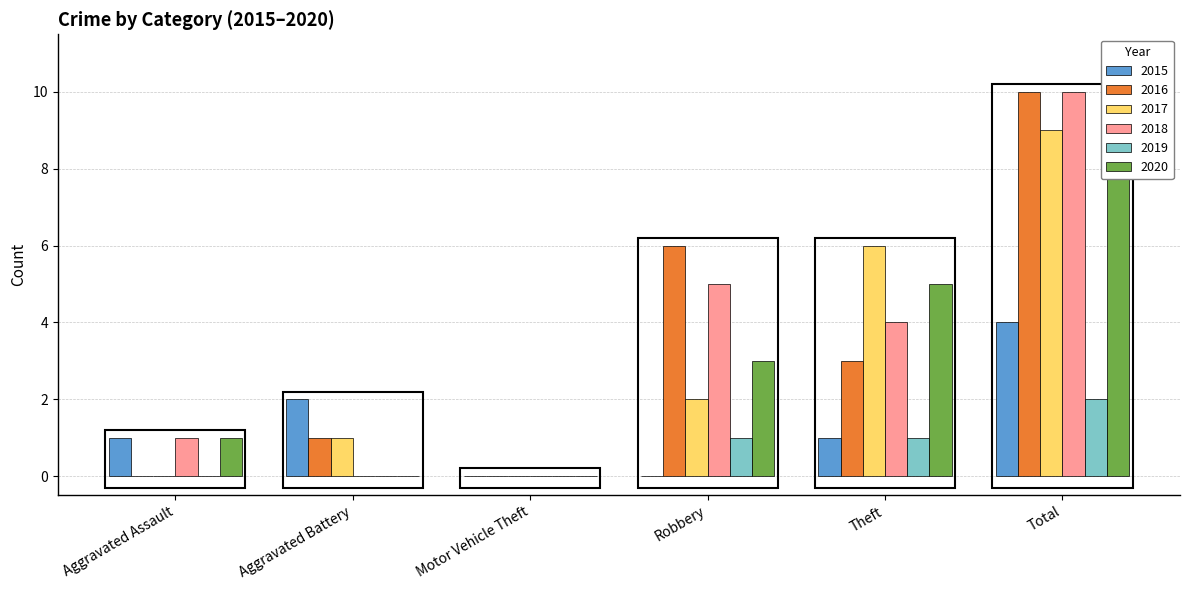

How many values in the 2020 series exceed 3?

2